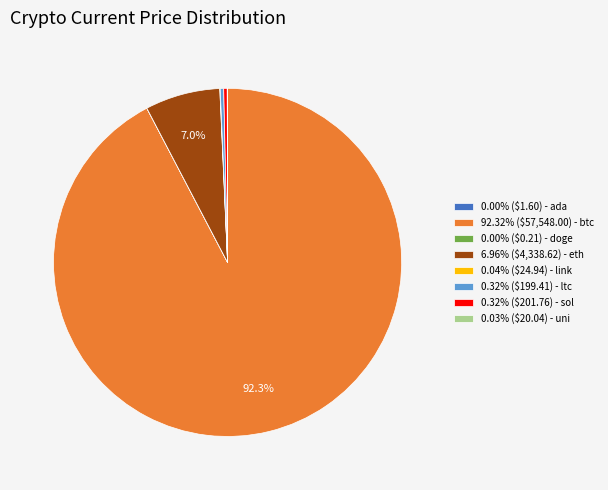

Is there a majority slice in this chart?

Yes